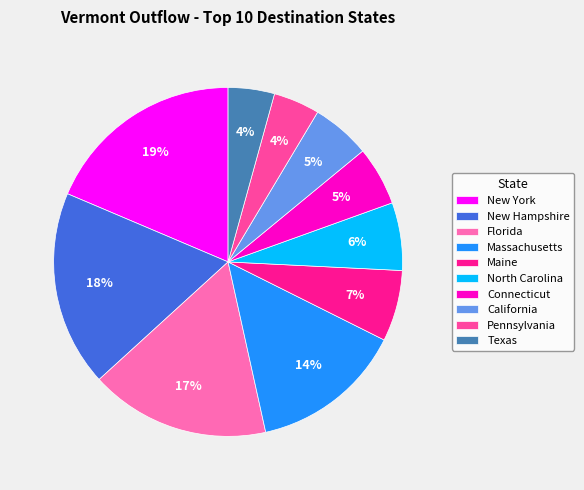

What is the ratio of the value at Florida to the value at New Hampshire?

0.9